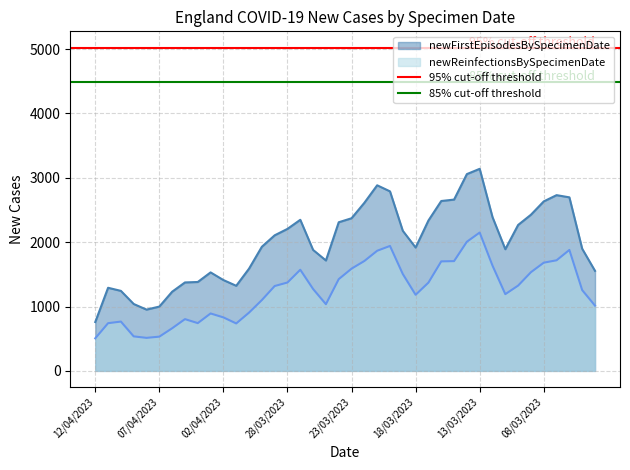

At which category does the chart reach its peak across all series?

12/04/2023